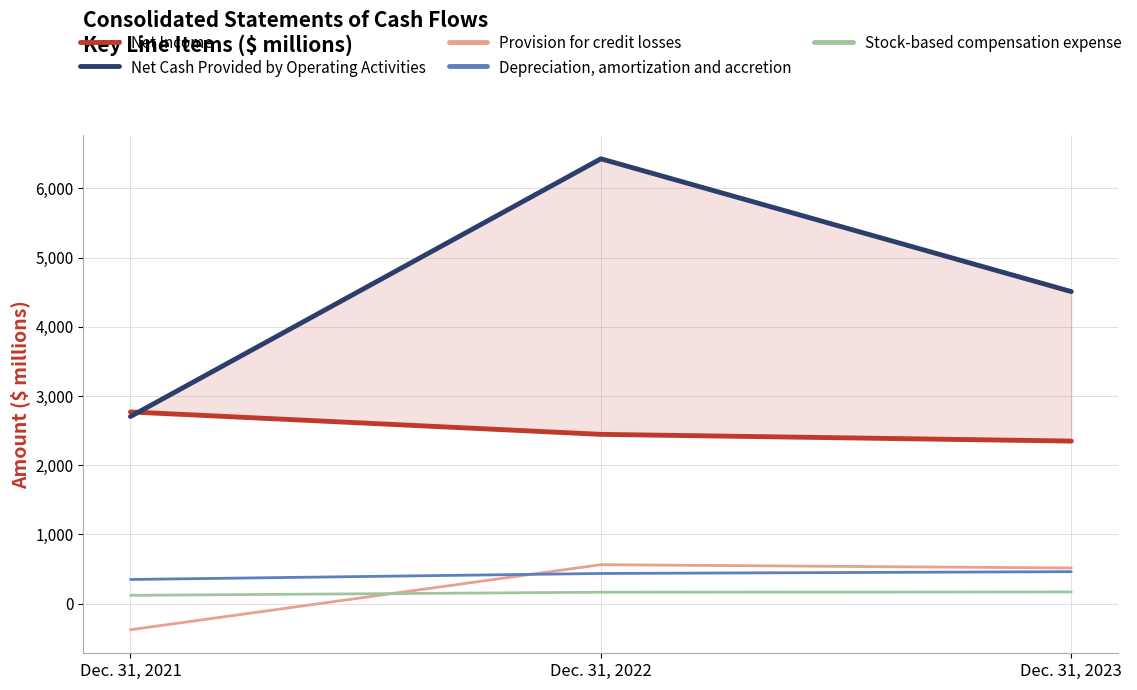

Between Dec. 31, 2022 and Dec. 31, 2023, which series saw the biggest shift?

Net Cash Provided by Operating Activities